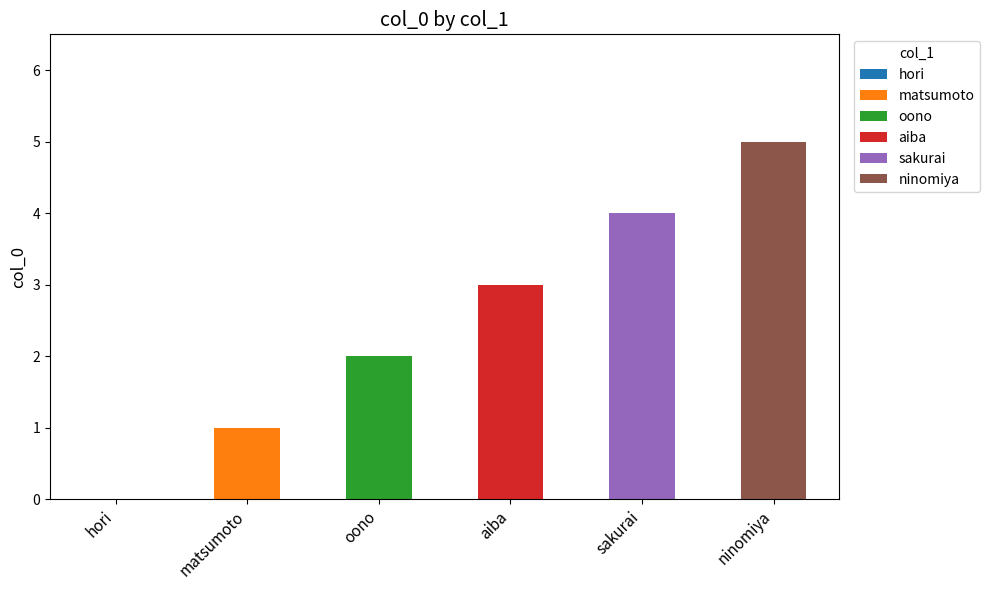

What is the total value across all series at sakurai?

4